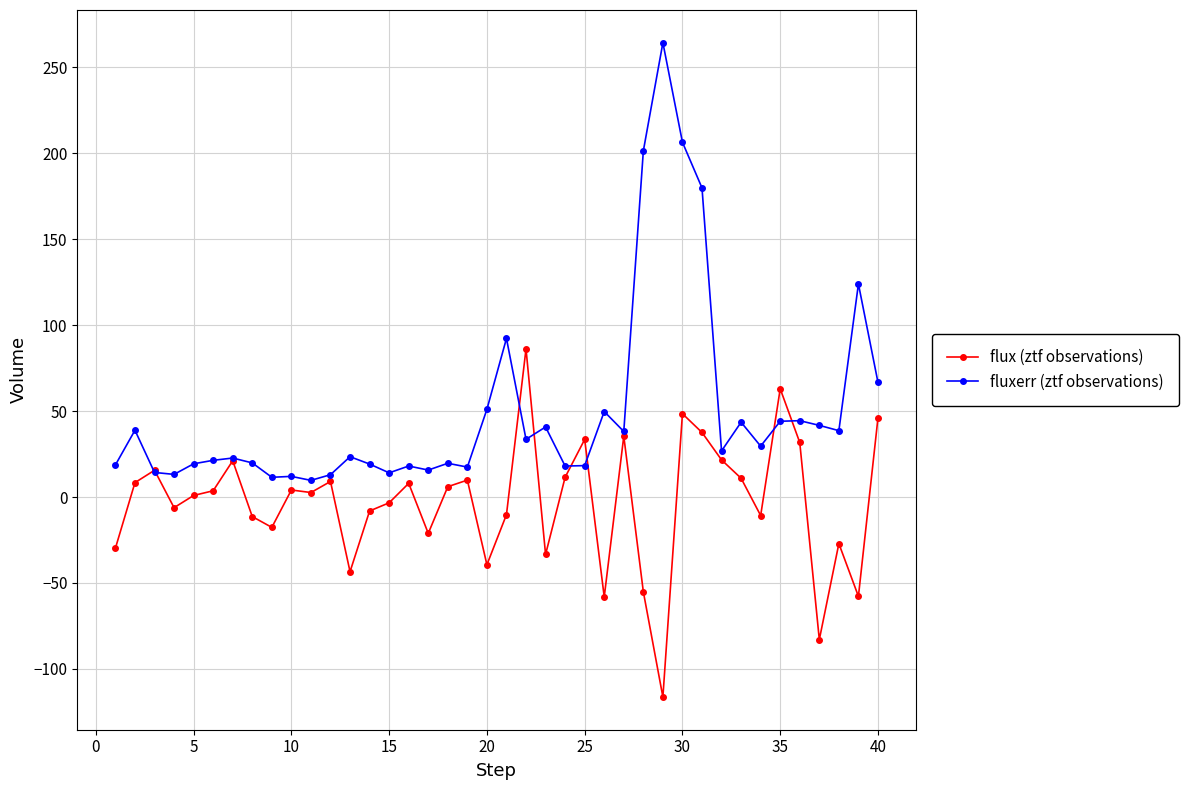

True or false: flux (ztf observations) and fluxerr (ztf observations) intersect in this chart.

True